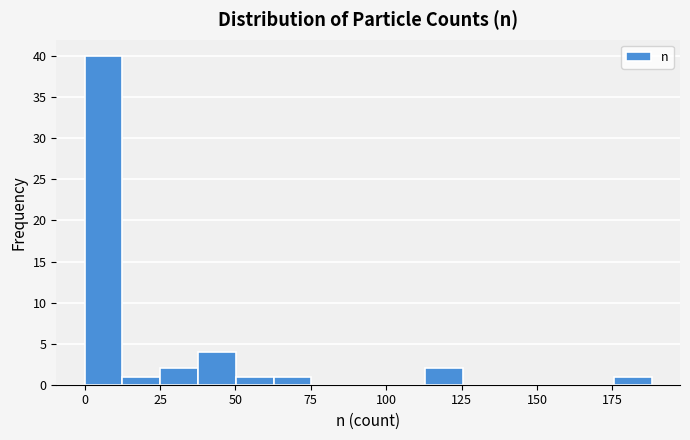

Around what value on the x-axis is the tallest bar? Give the approximate position of its centre, as read against the axis.

5